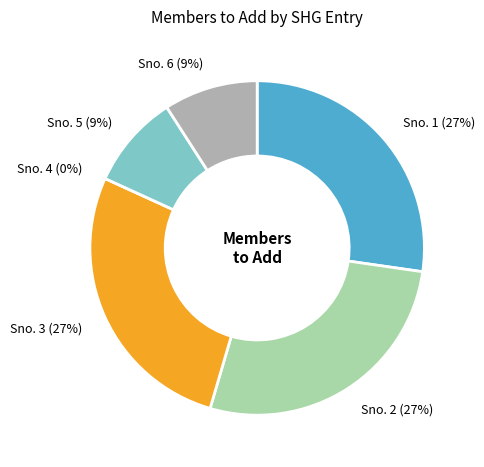

To the nearest percent, what is the average slice percentage?

17%